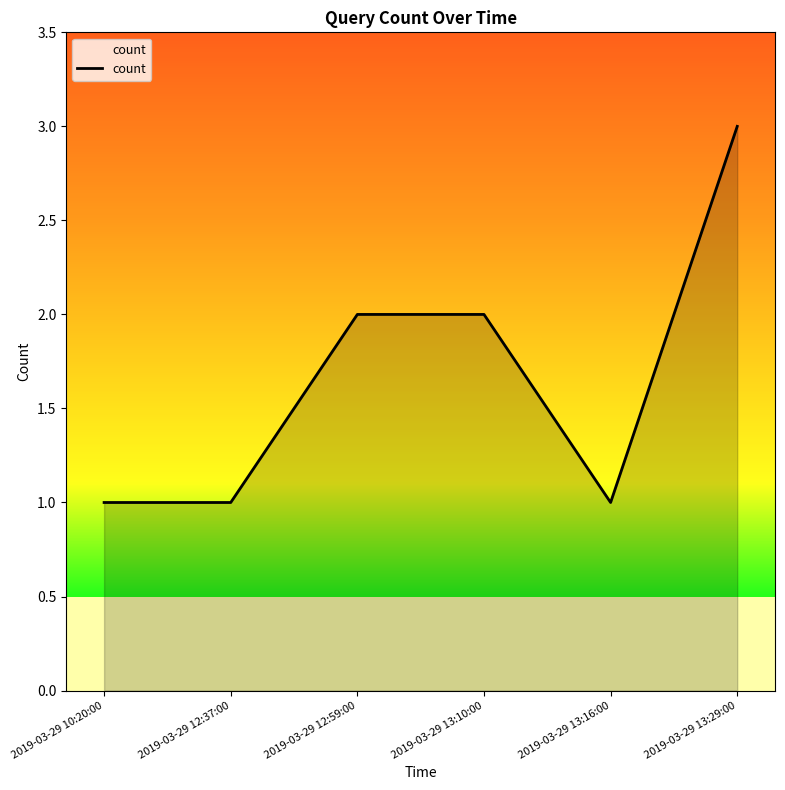

At which category does the chart reach its peak across all series?

2019-03-29 13:29:00